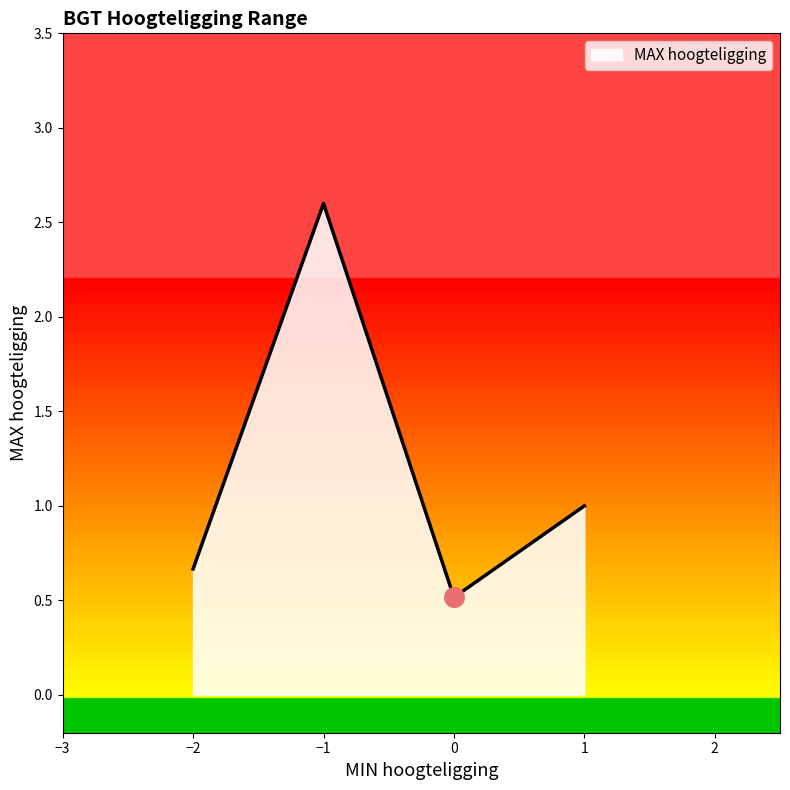

Between 0 and −2, which is larger?

−2